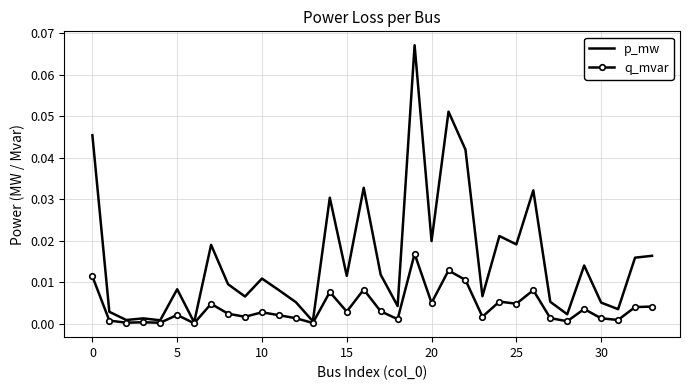

How many categories are shown in the chart?

34